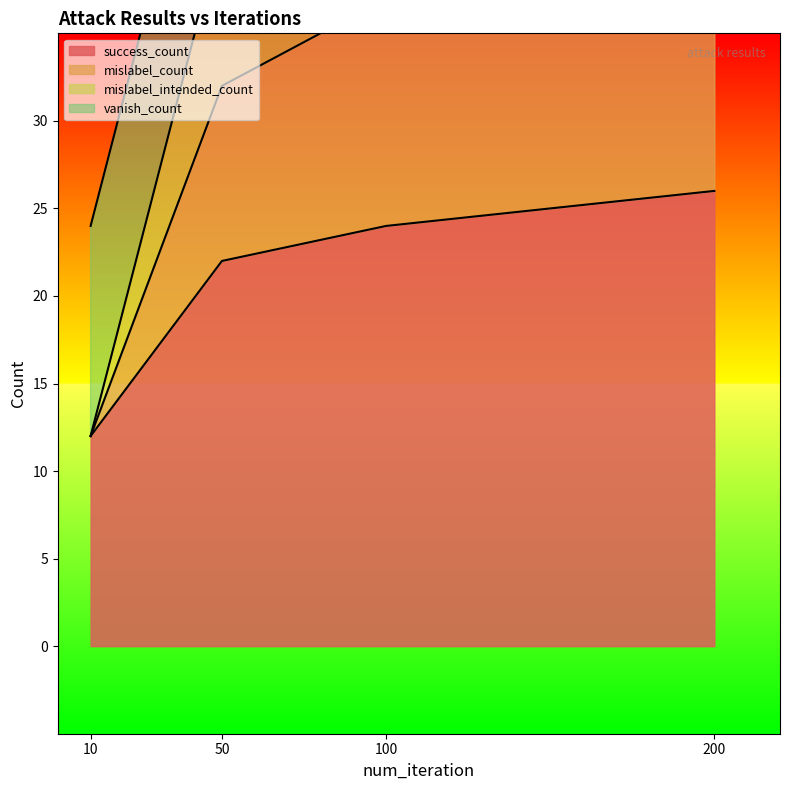

What value does the success_count series have at 10, to the nearest 5?

10